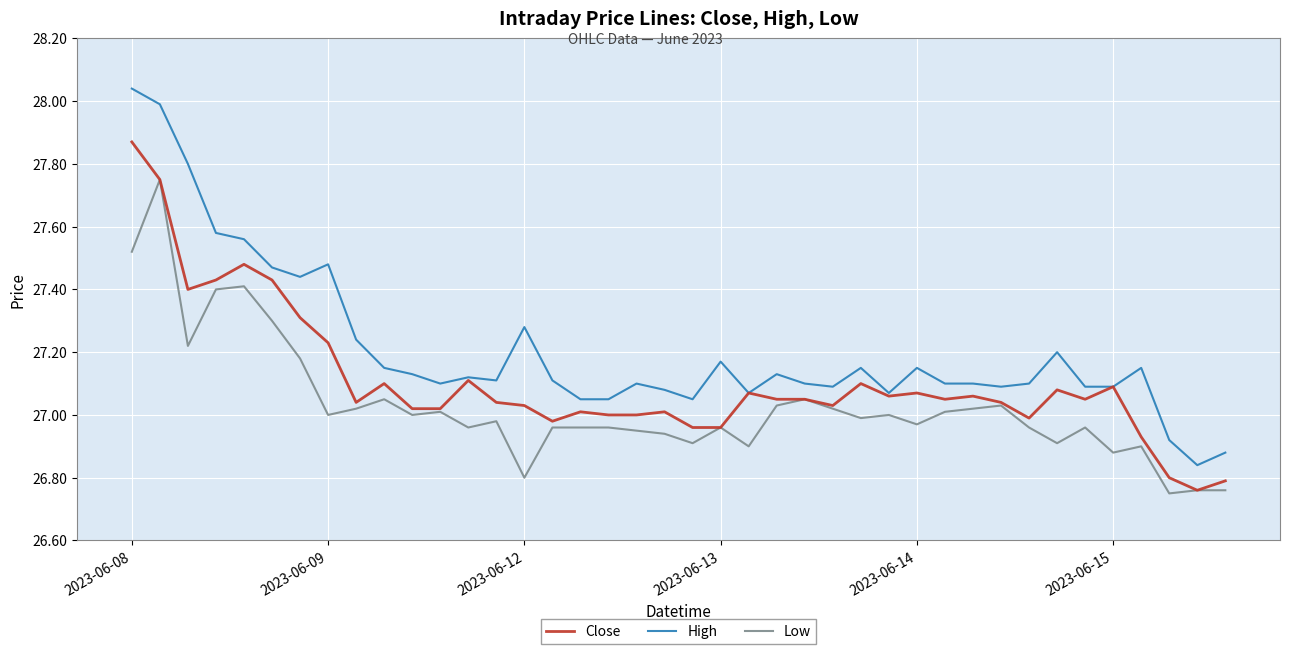

True or false: High and Low intersect in this chart.

False